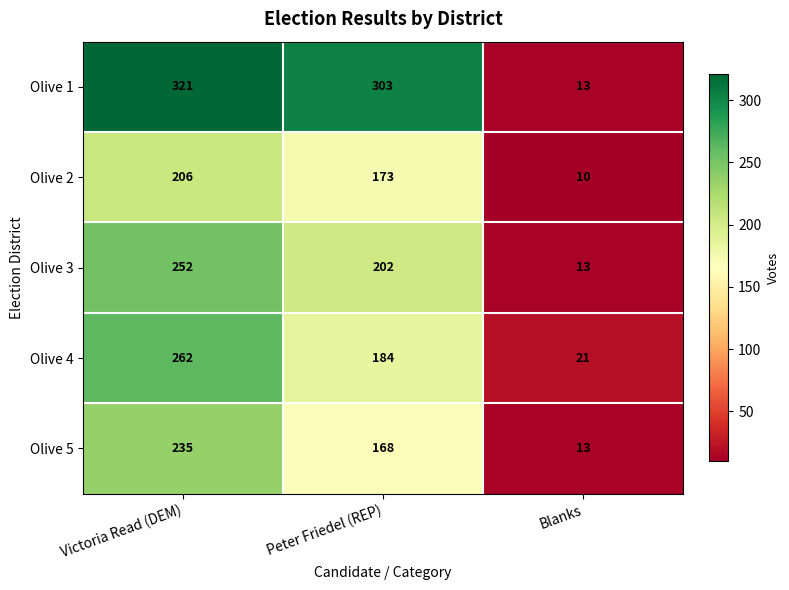

True or false: Olive 1 has a value of 18 at Blanks.

False